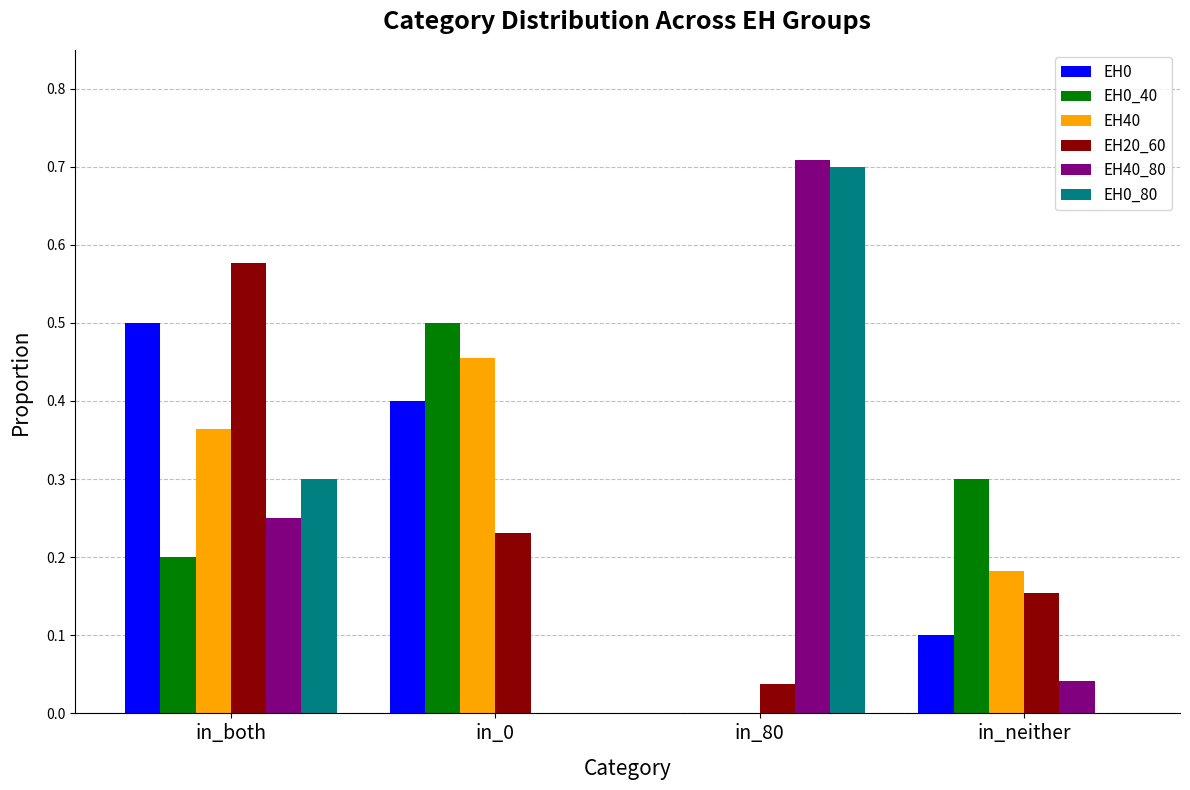

Are the bars grouped side by side (vs. stacked)?

Yes